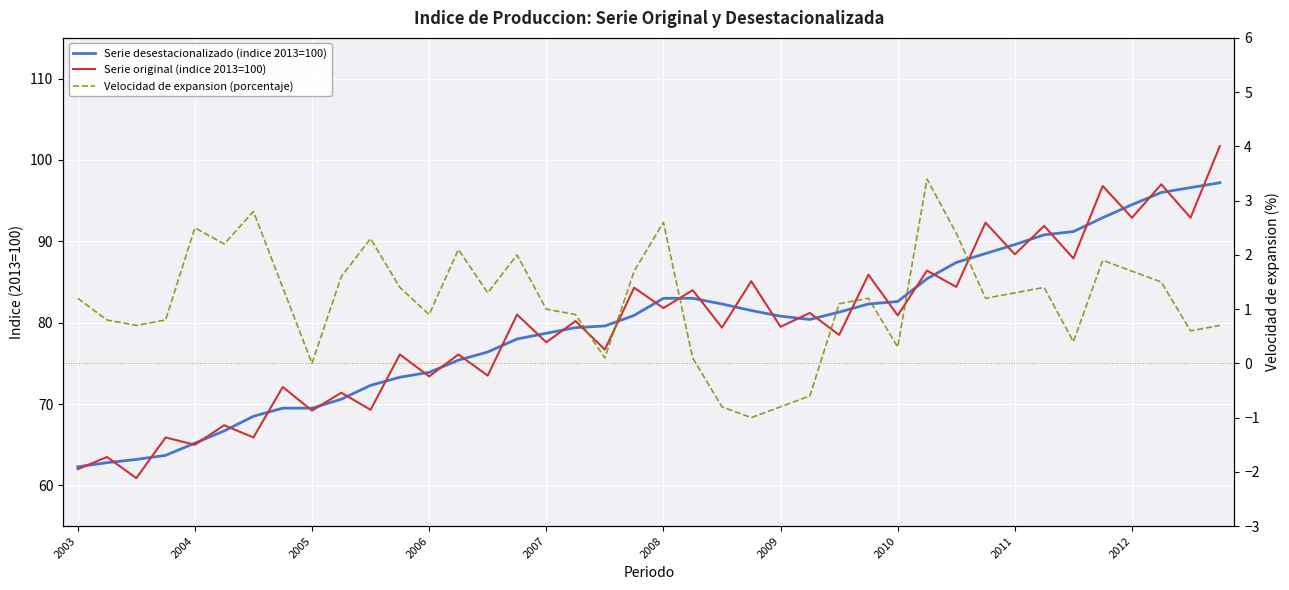

At which category is the sum across all series the highest?

39